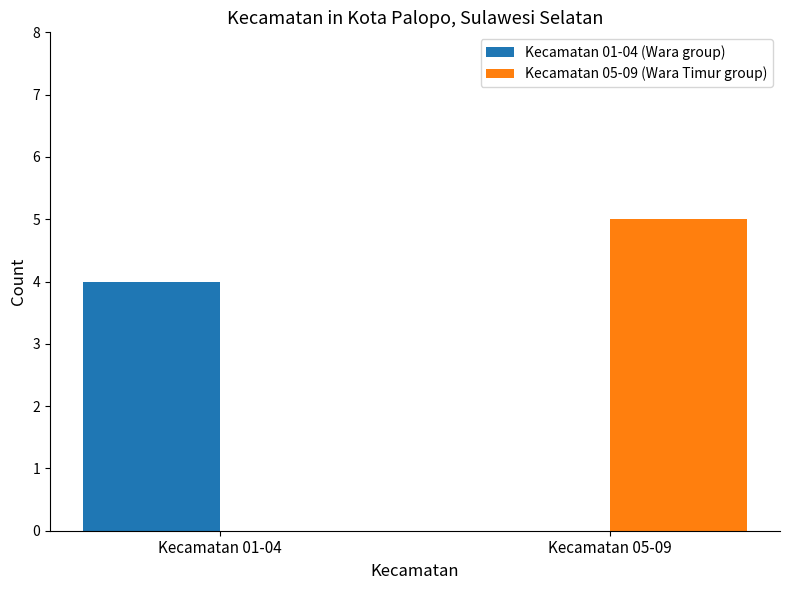

At which category is the sum across all series the highest?

Kecamatan 05-09